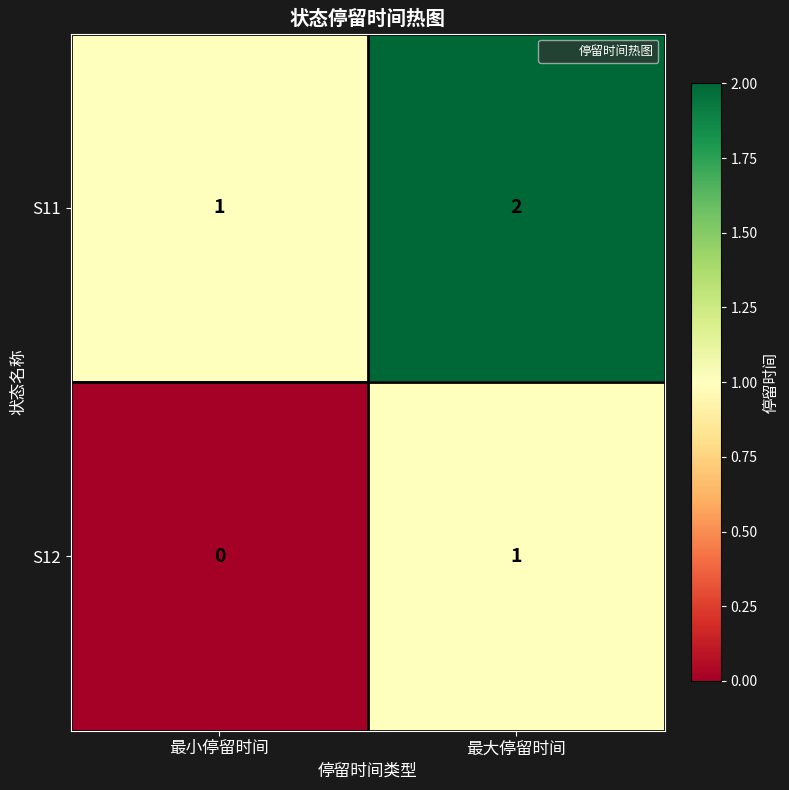

Is it true that S11 equals 1 at 最大停留时间?

False